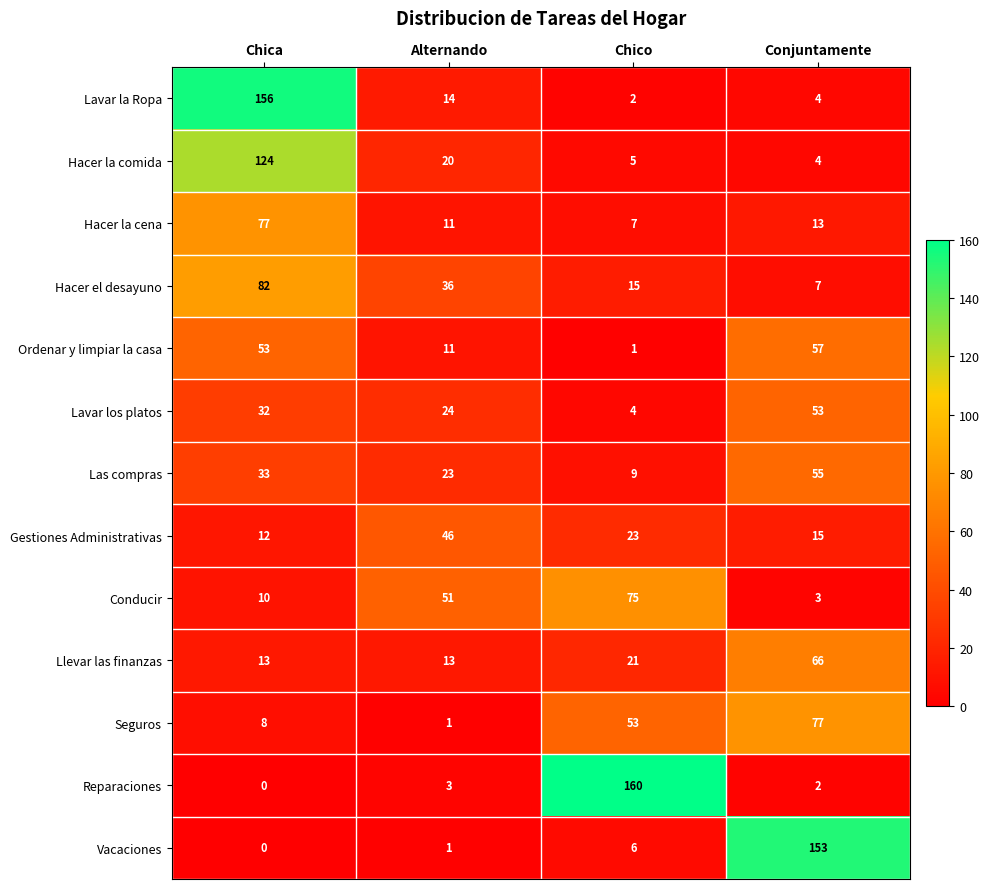

What is the average value of the Las compras series?

30